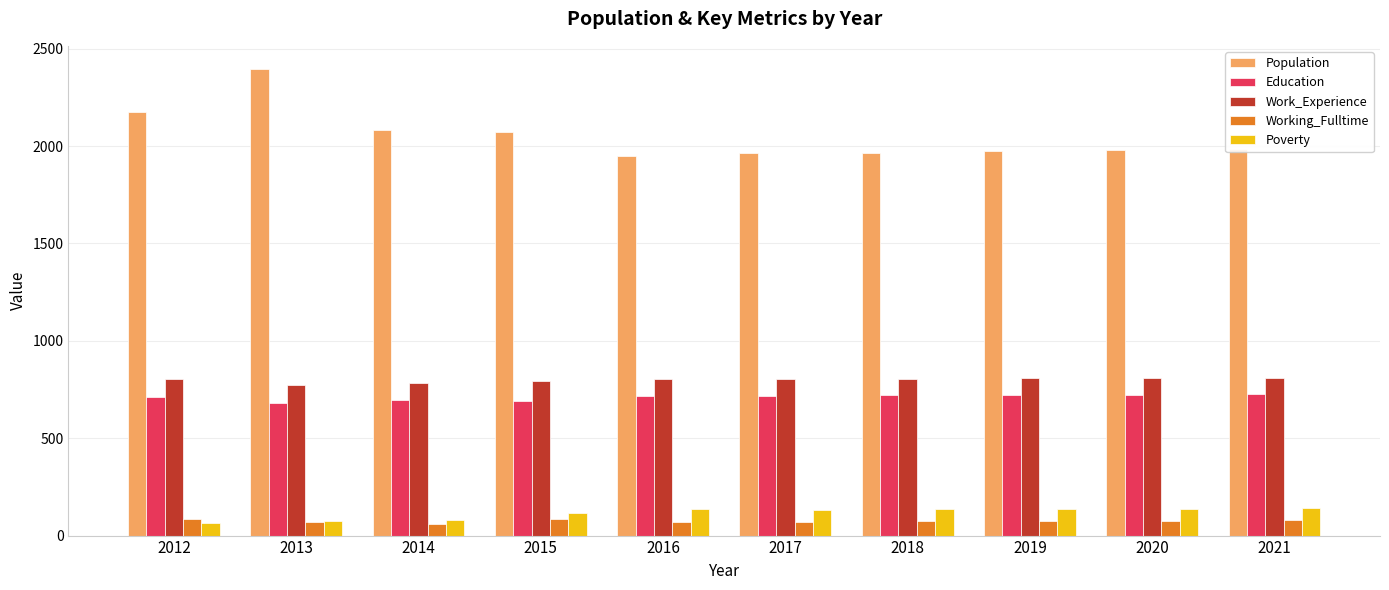

Which series has the largest total across all categories?

Population